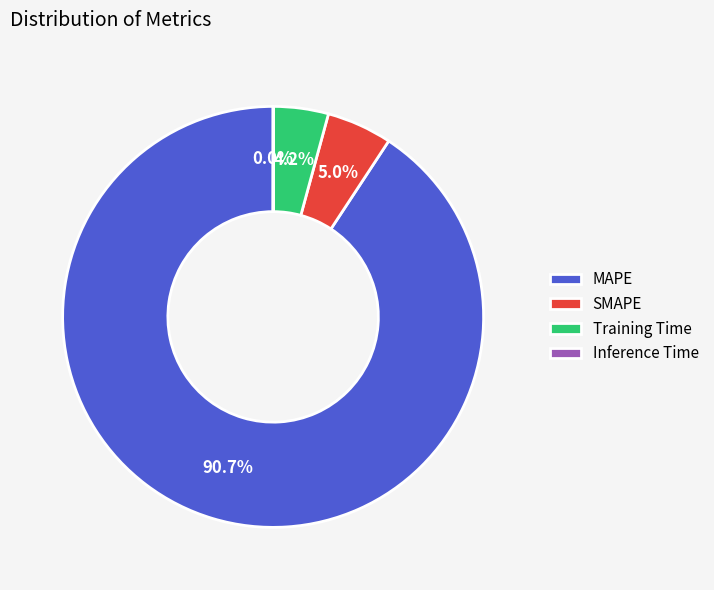

To the nearest percent, what is the difference between the Training Time and MAPE slice percentages?

87%